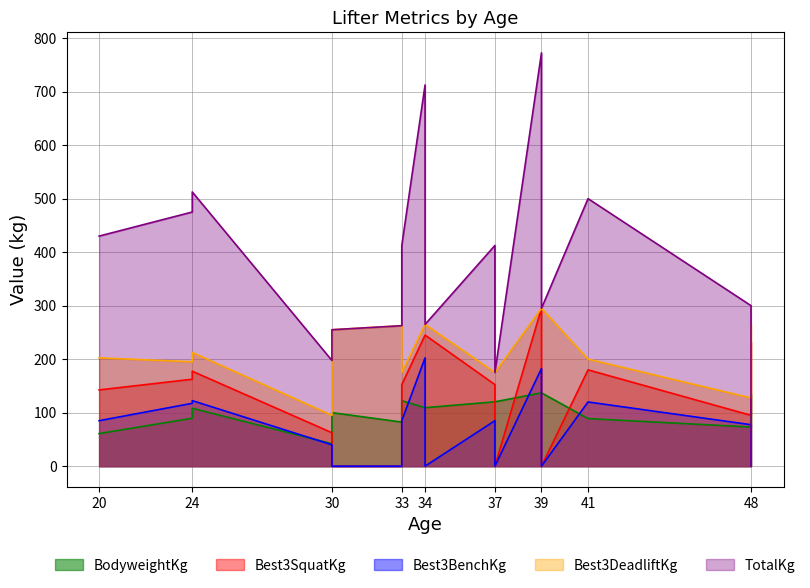

Reading left to right, extract all data points from this chart.

BodyweightKg: 60.9	89.6	108.2	42.0	100.0	82.4	122.3	109.3	109.3	120.3	120.3	137.0	137.0	88.9	73.1	134.7
Best3SquatKg: 142.5	162.5	177.5	62.5	0.0	0.0	152.5	245.0	245.0	152.5	0.0	295.0	0.0	180.0	95.0	232.5
Best3BenchKg: 85.0	117.5	122.5	40.0	0.0	0.0	85.0	202.5	0.0	85.0	0.0	182.5	0.0	120.0	77.5	0.0
Best3DeadliftKg: 202.5	195.0	212.5	95.0	255.0	262.5	175.0	265.0	265.0	175.0	175.0	295.0	295.0	200.0	127.5	265.0
TotalKg: 430.0	475.0	512.5	197.5	255.0	262.5	412.5	712.5	265.0	412.5	175.0	772.5	295.0	500.0	300.0	0.0